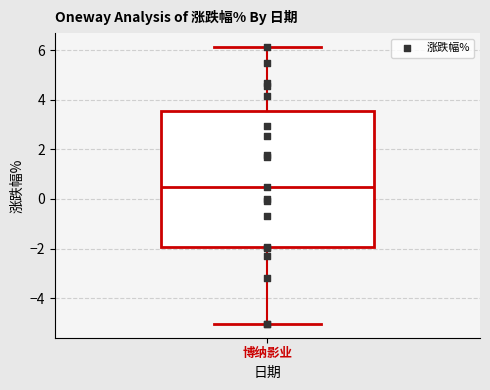

Transcribe this box plot: give where the median line is, the range the box spans, and where the two whiskers end, as read against the y-axis. The values are not printed on the chart, so give them approximately, as read against the axis.

median 0.4, box -2.0 to 3.6, whiskers -5.0 to 6.2